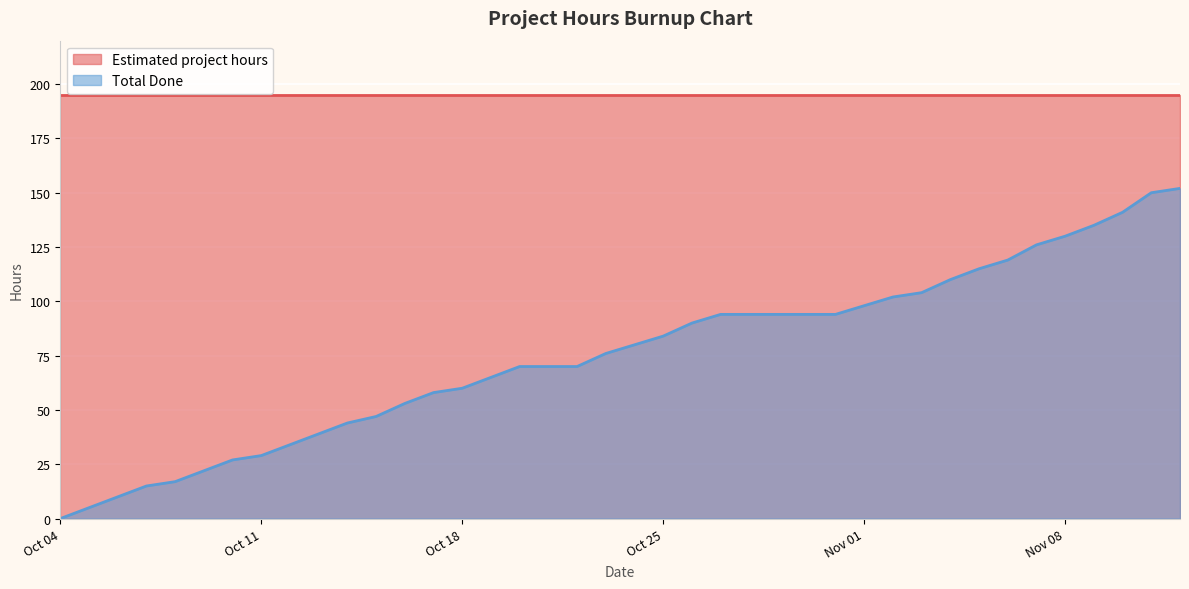

Which has a higher value, 2016-10-05 or 2016-11-05?

2016-11-05